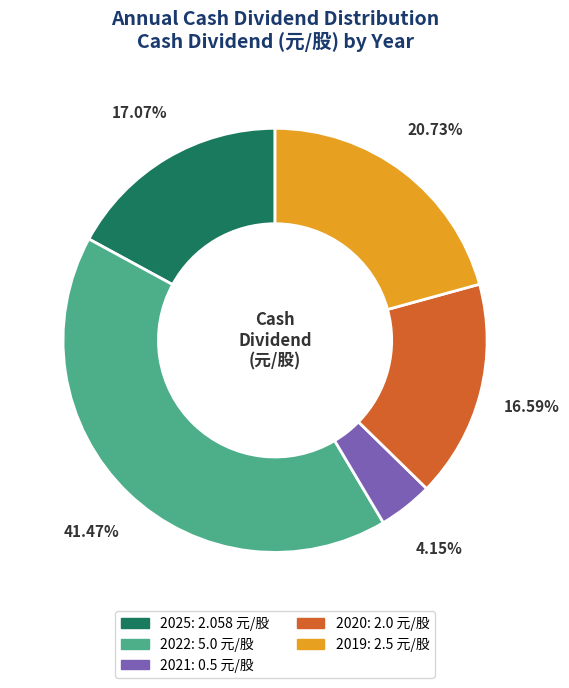

How many slices are in this pie chart?

5